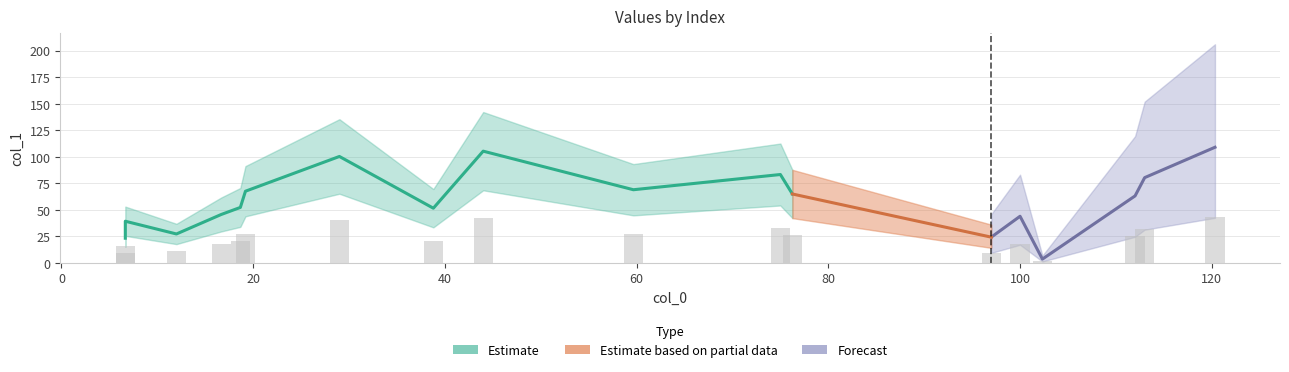

List the labels in order of value, largest first.

120.33333333333333, 44.0, 29.0, 75.0, 113.0, 59.666666666666664, 19.2, 76.25, 112.0, 18.666666666666668, 38.8, 16.666666666666668, 100.0, 6.666666666666667, 12.0, 97.0, 6.666666666666667, 102.33333333333333